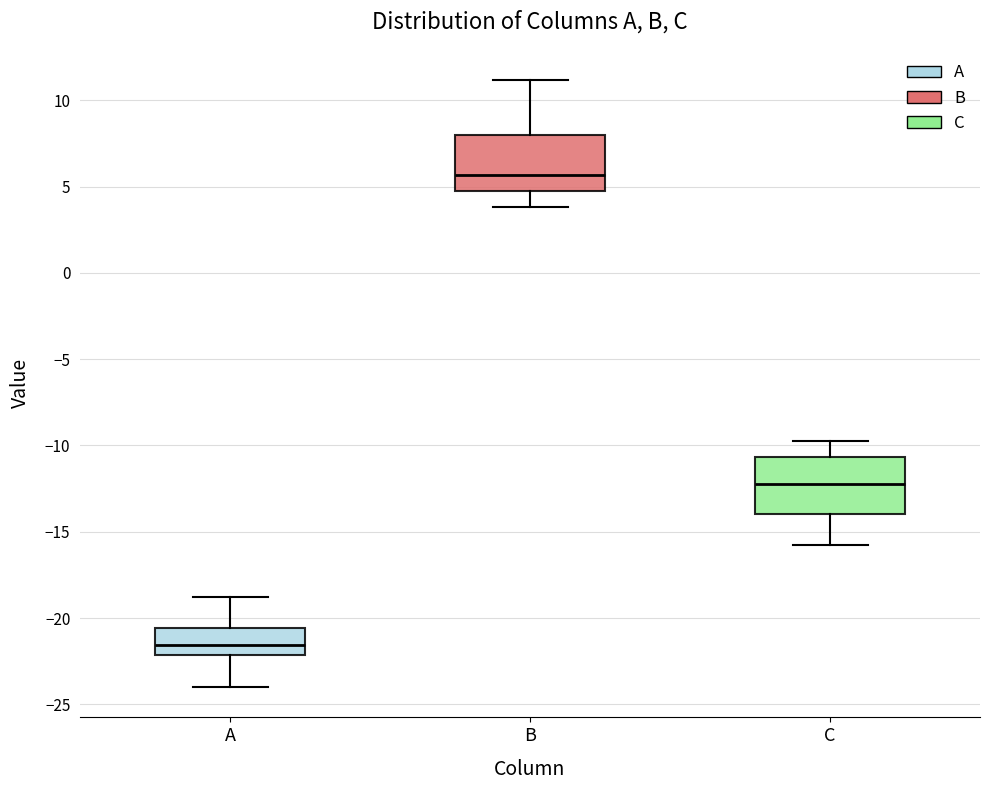

Reading left to right, transcribe this box plot: for each box, give where its median line is, the range the box spans, and where its two whiskers end, as read against the y-axis. The values are not printed on the chart, so give them approximately, as read against the axis.

A: median -21.5, box -22.0 to -20.5, whiskers -24.0 to -19.0
B: median 5.5, box 5.0 to 8.0, whiskers 4.0 to 11.0
C: median -12.0, box -14.0 to -10.5, whiskers -16.0 to -10.0